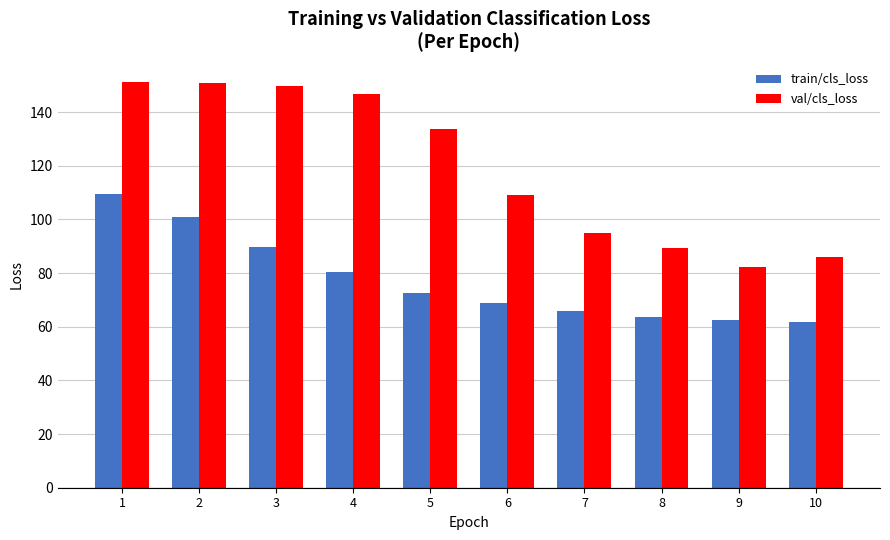

Which series has the widest spread of values?

val/cls_loss